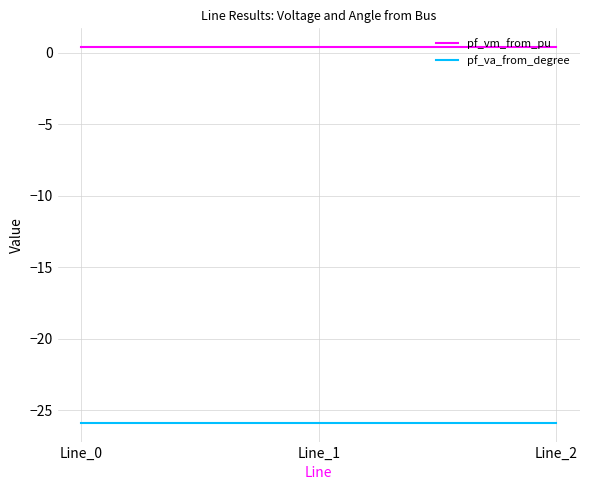

What is the minimum value shown in the chart?

-25.9